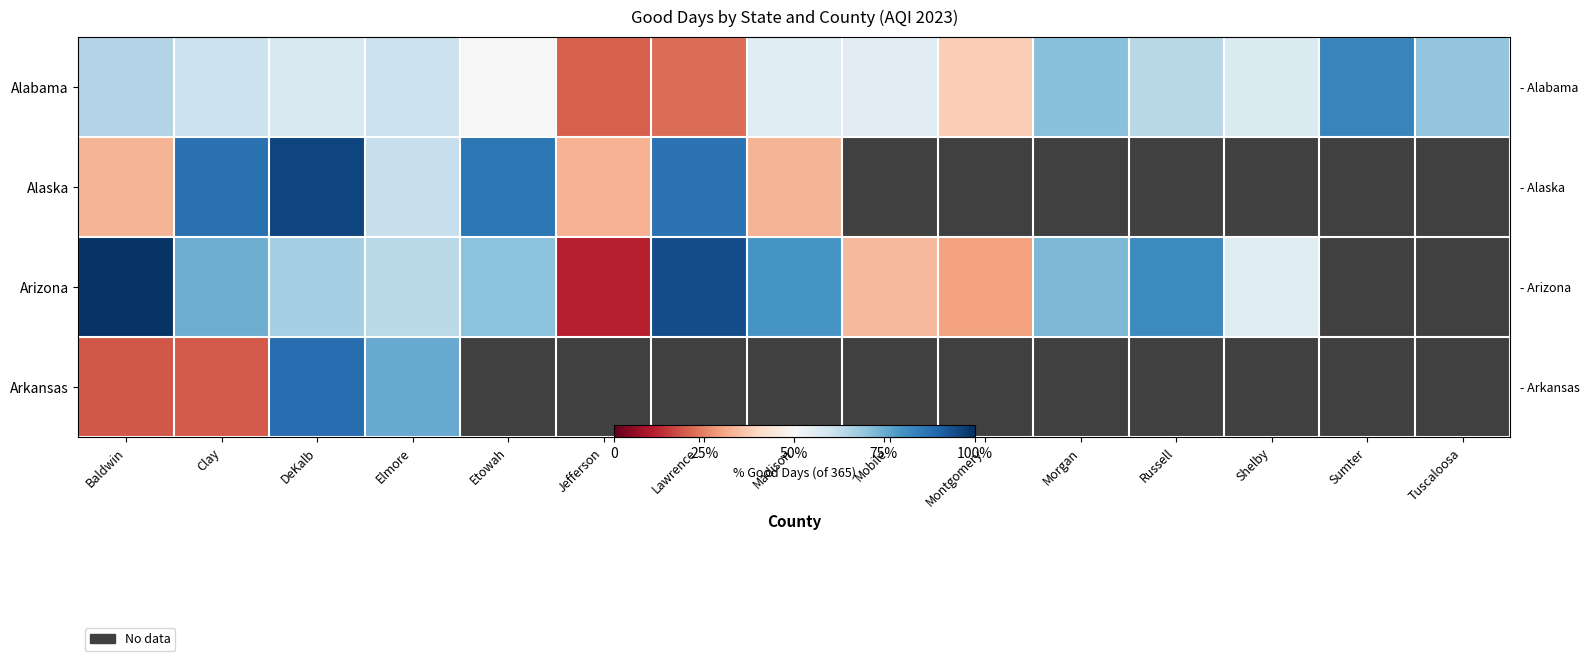

What is the total value across all series at Baldwin?

787.0